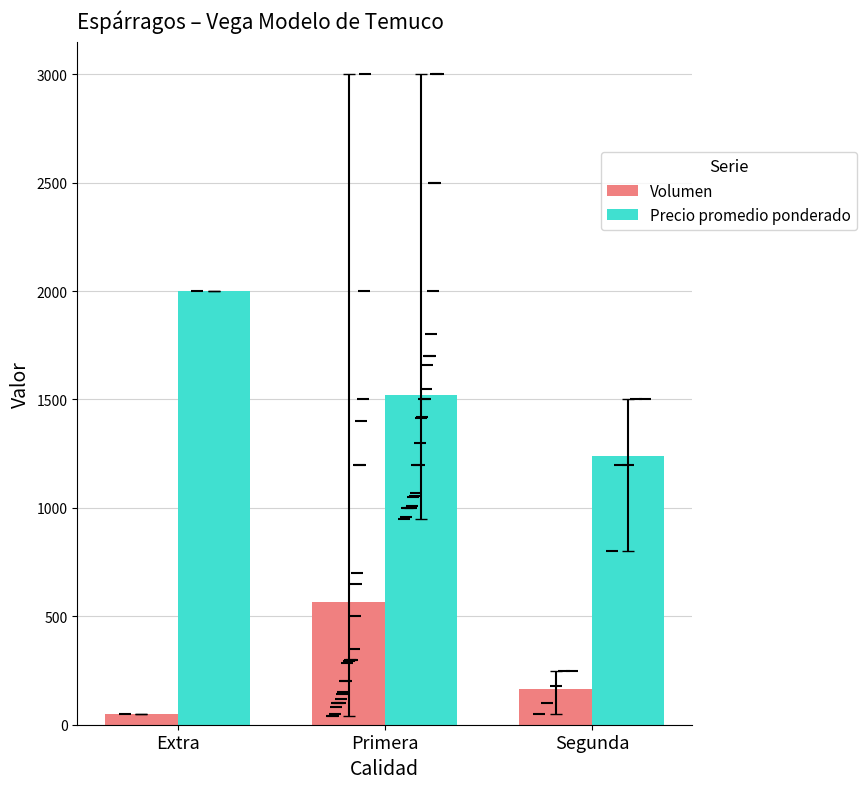

Is it true that Volumen equals 22.4 at Extra?

False